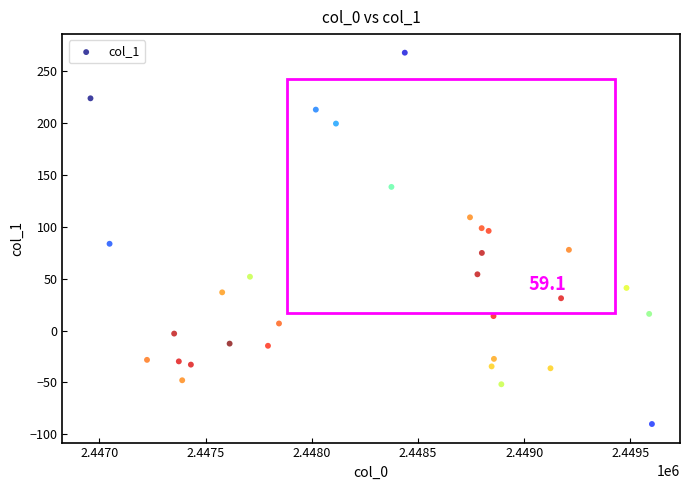

What is the range of X values (max minus min)?

2643.8